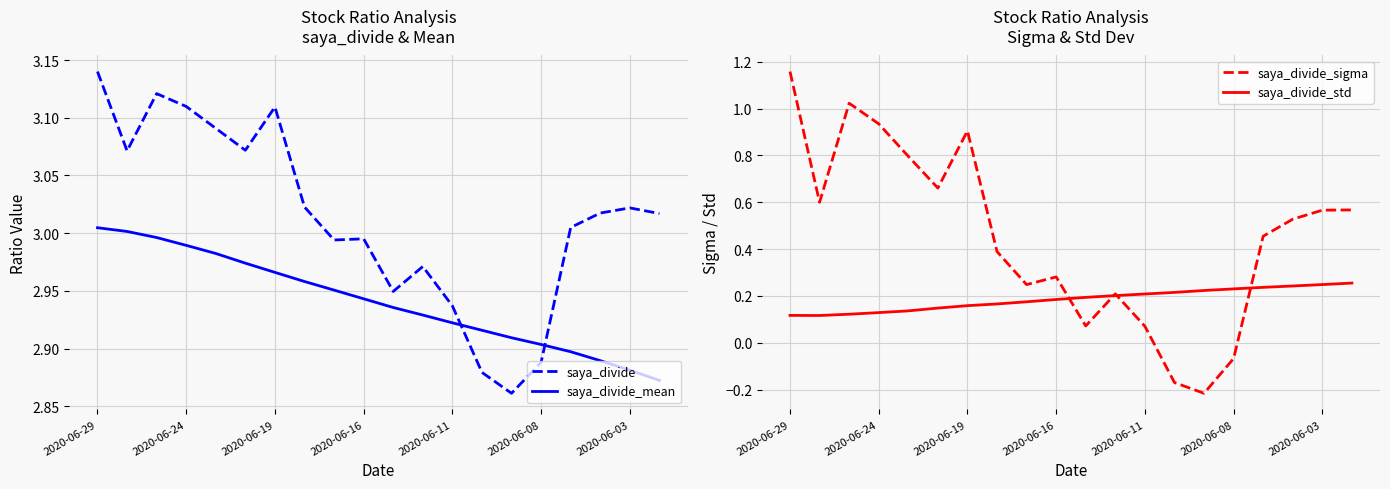

At 10, list the series in order from largest to smallest.

saya_divide, saya_divide_mean, saya_divide_std, saya_divide_sigma